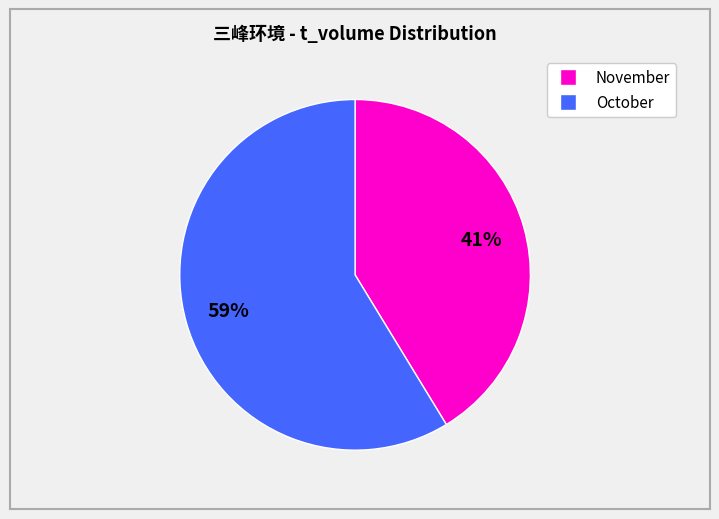

Is there a majority slice in this chart?

Yes